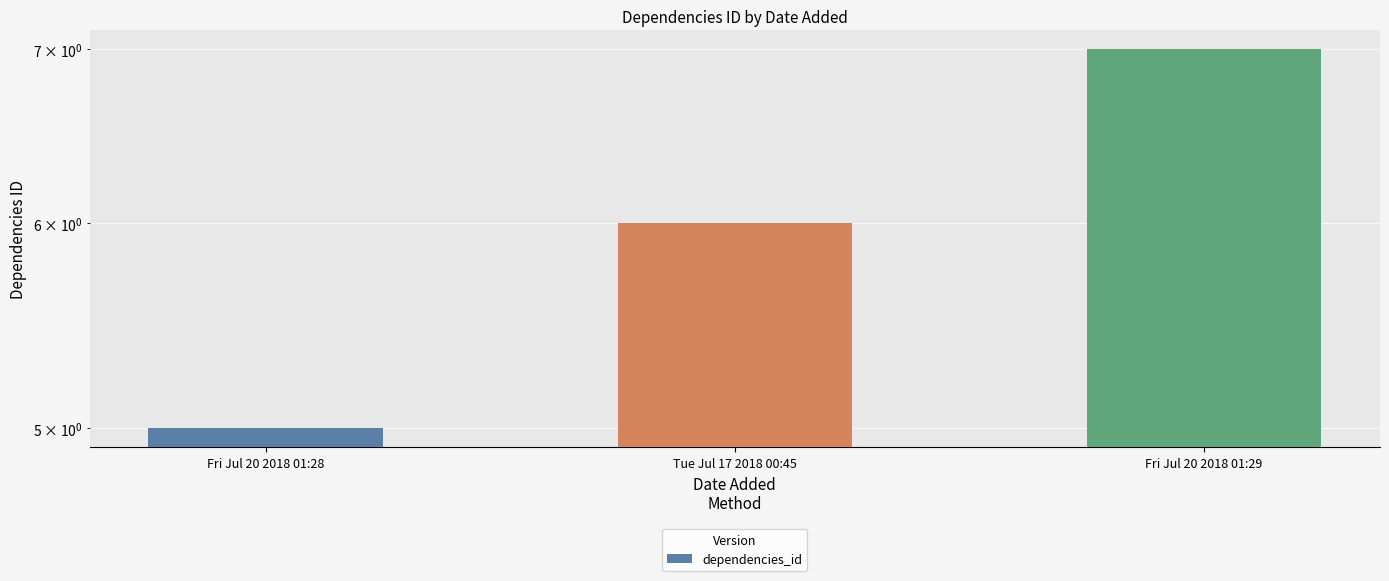

Where does the data first go above 6?

Fri Jul 20 2018 01:29